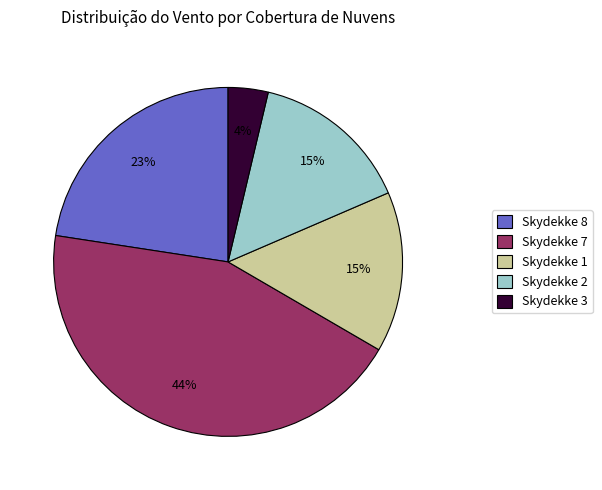

True or false: Skydekke 1 accounts for 15% of the total.

True